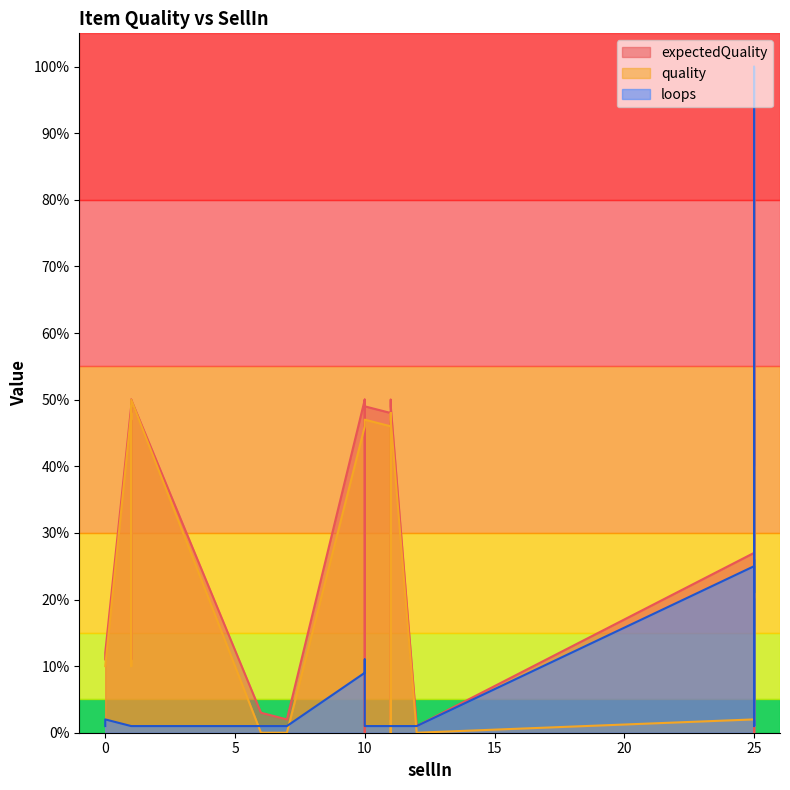

True or false: expectedQuality and loops intersect in this chart.

True